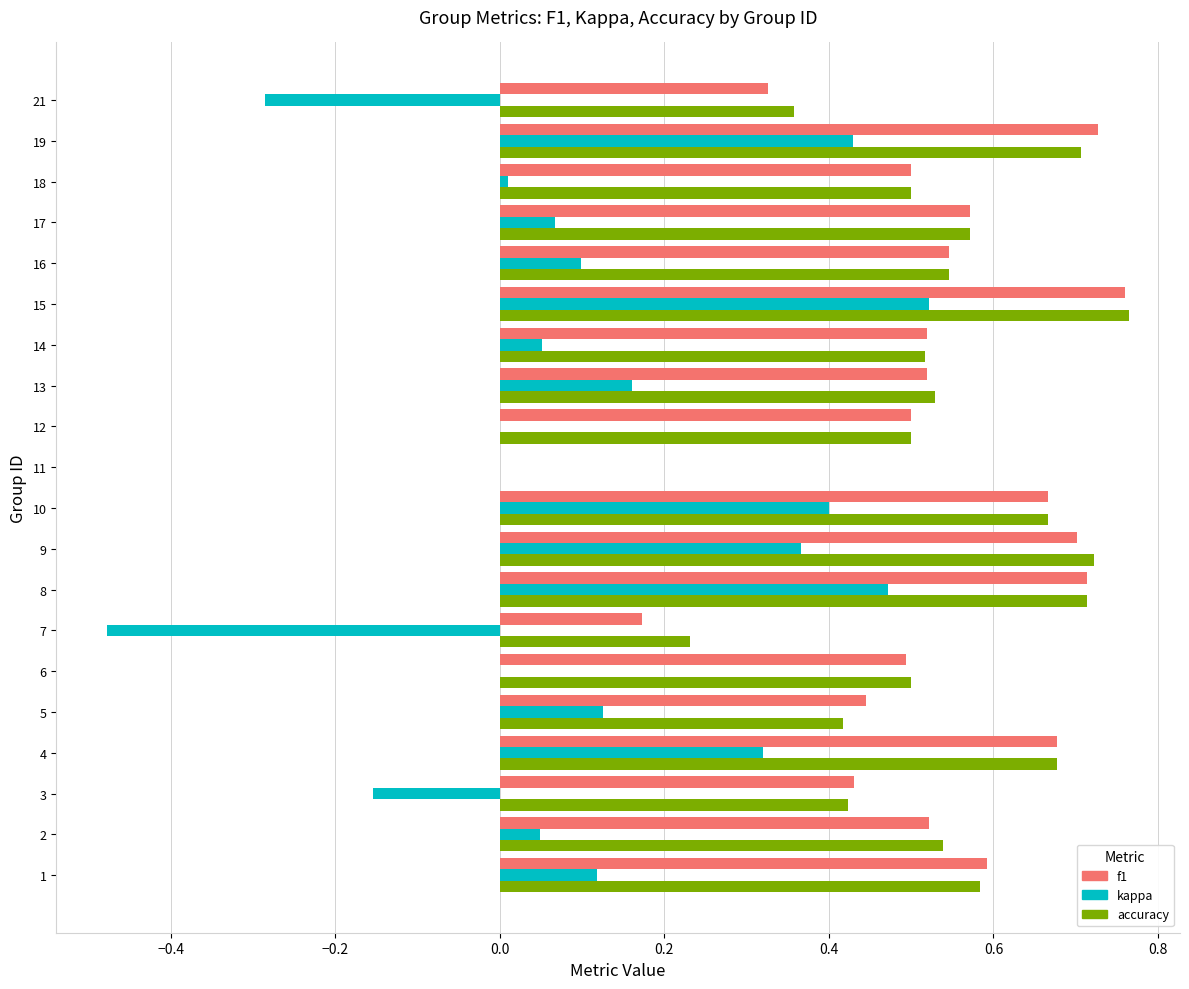

What is the total value across all series at 14?

1.1